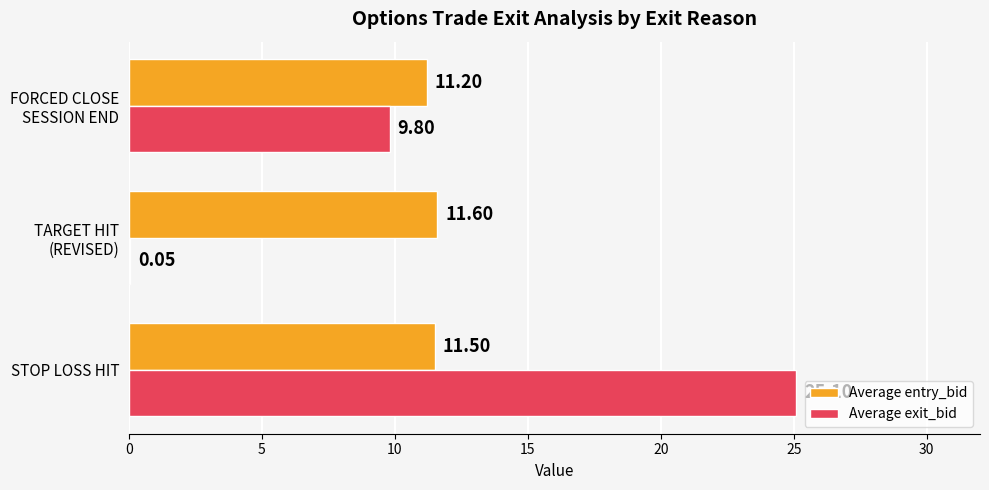

What is the sum of all Average entry_bid values?

34.3